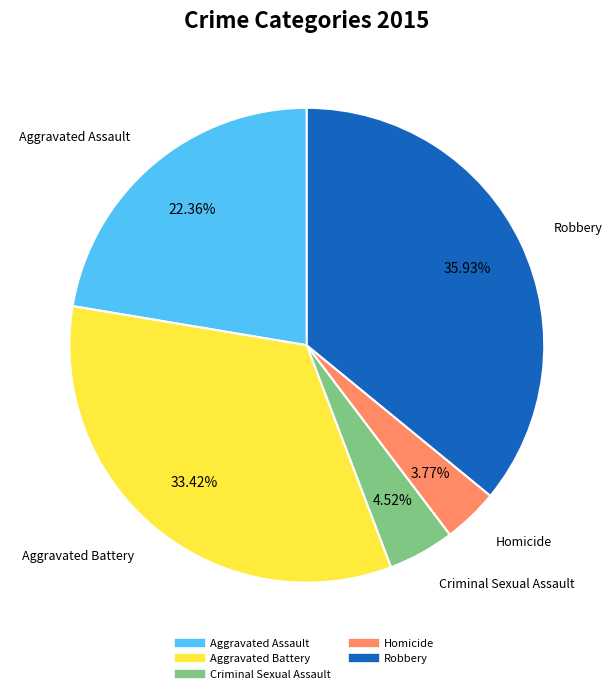

Approximately how many times larger is the value at Robbery compared to Homicide?

9.5